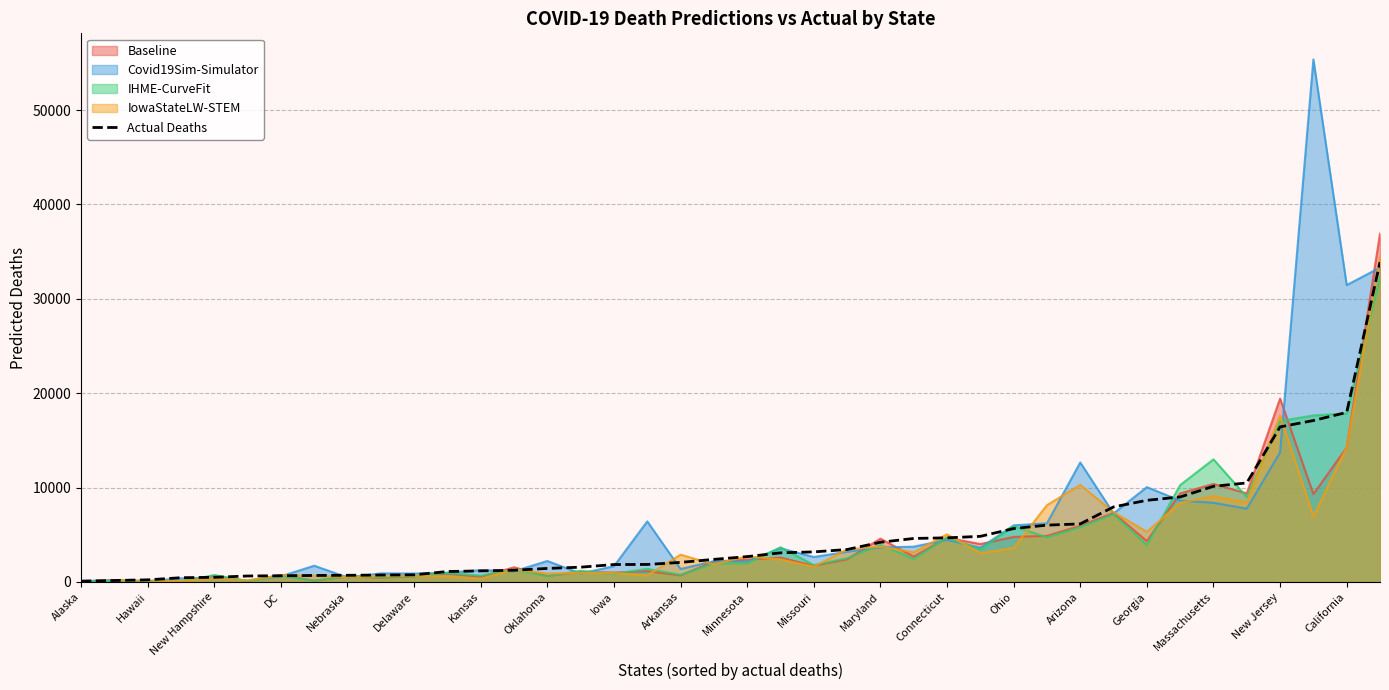

What is the difference between the maximum and minimum values?

33800